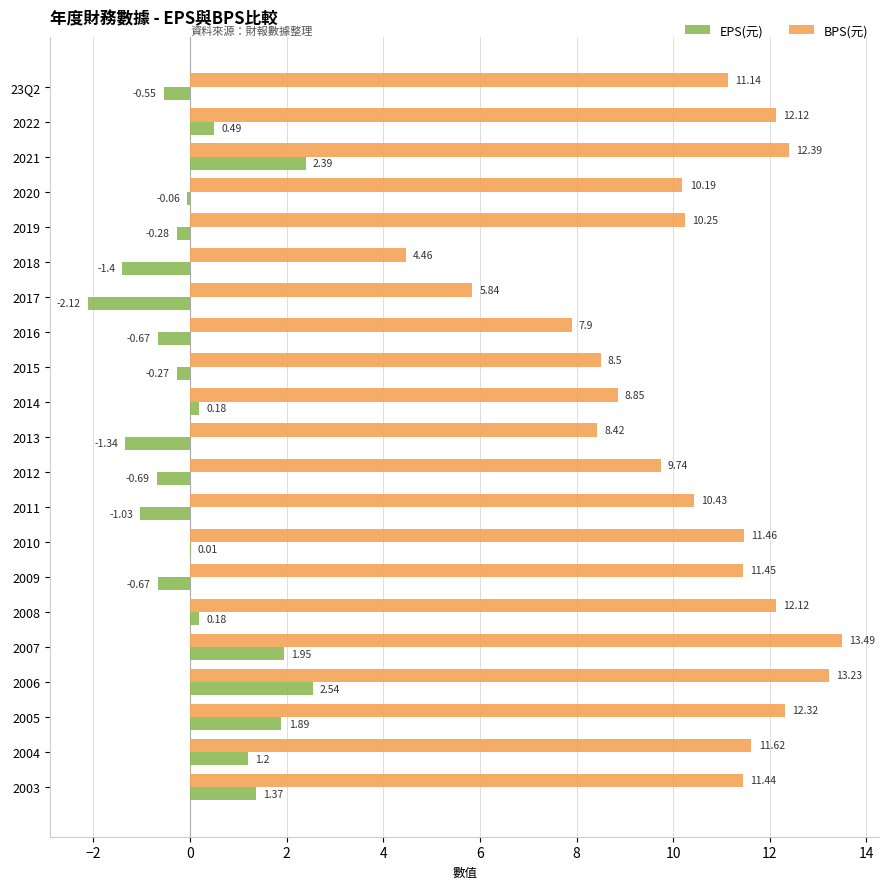

Which series changed the most between 2021 and 2013?

BPS(元)